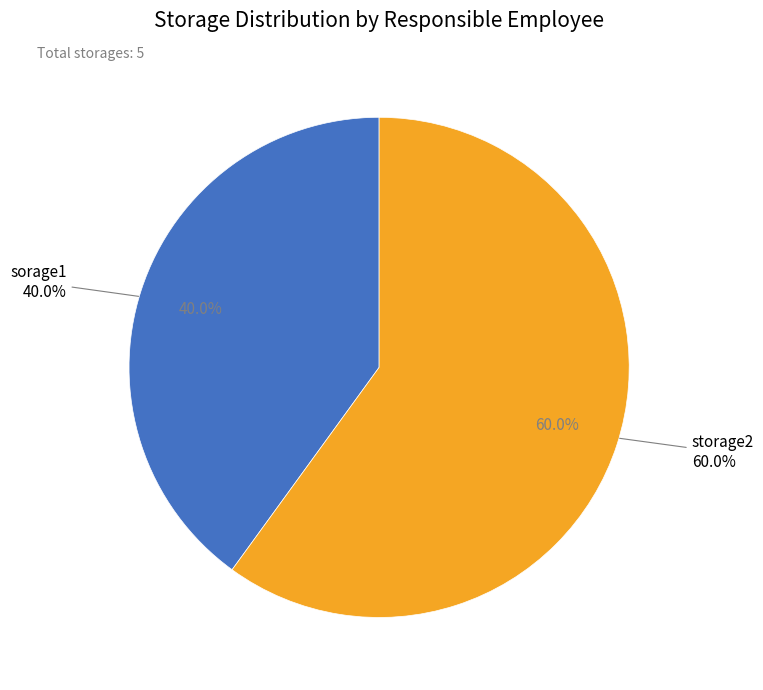

To the nearest percent, what is the difference between the storage2 and sorage1 slice percentages?

20%